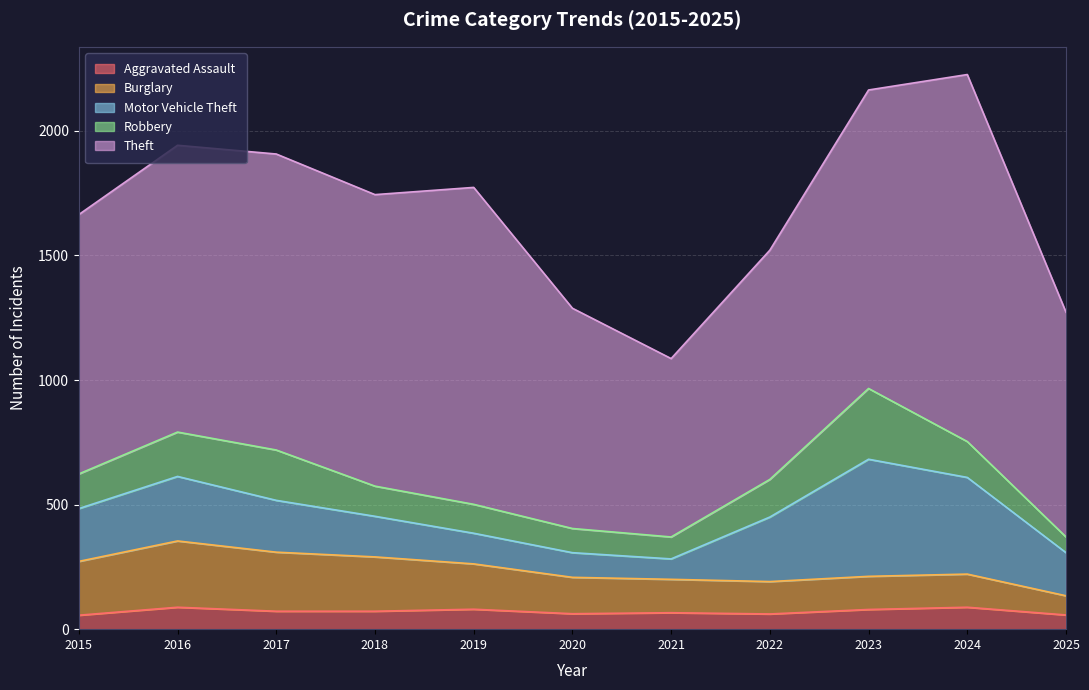

Where is Aggravated Assault nearest to the value 72?

2017